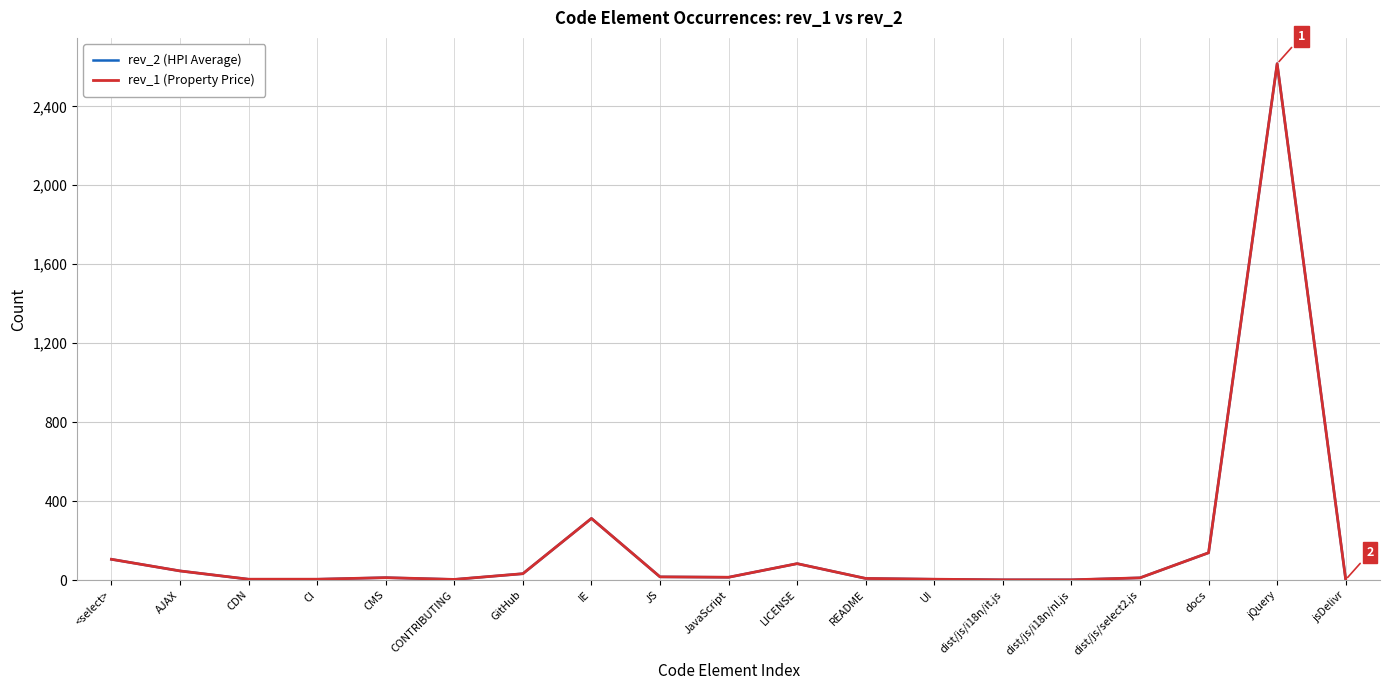

At how many categories does at least one series exceed 800?

1